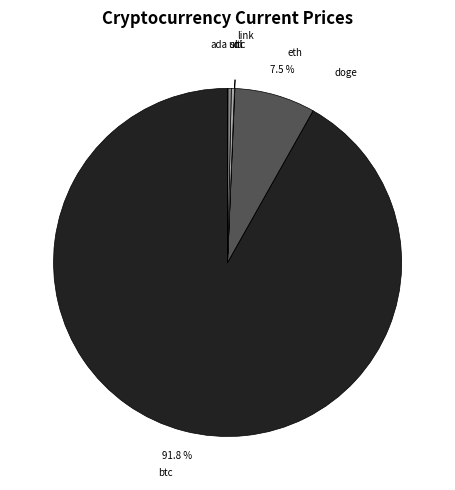

What portion of the pie excludes eth?

92.5%